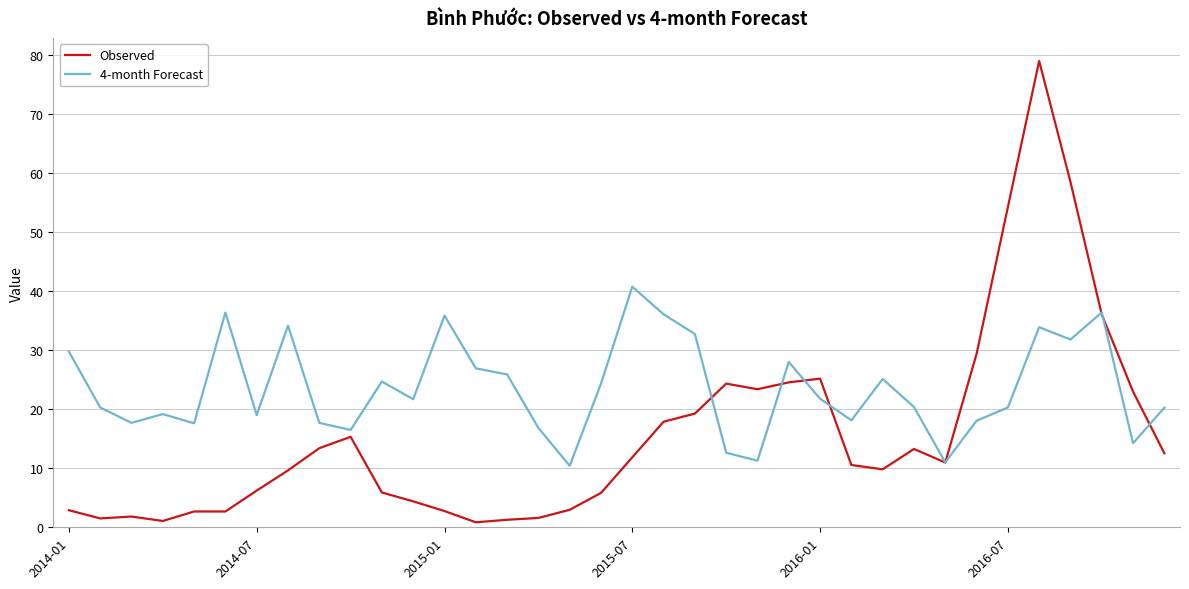

List the series in order of their peak value, highest first.

Observed, 4-month Forecast